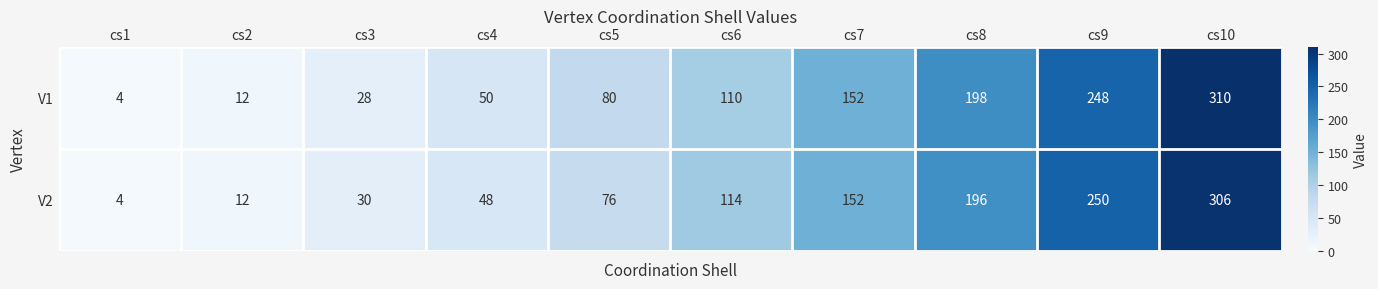

List the series in order of their overall mean, lowest first.

V2, V1